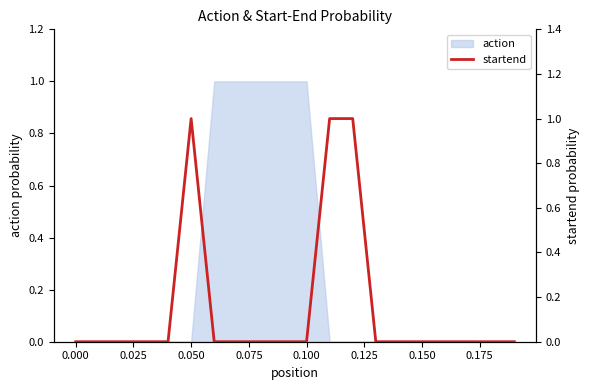

Reading right to left, transcribe all the data shown in this chart.

0.0	0.0	0.0	0.0	0.0	0.0	0.0	1.0	1.0	0.0	0.0	0.0	0.0	0.0	1.0	0.0	0.0	0.0	0.0	0.0